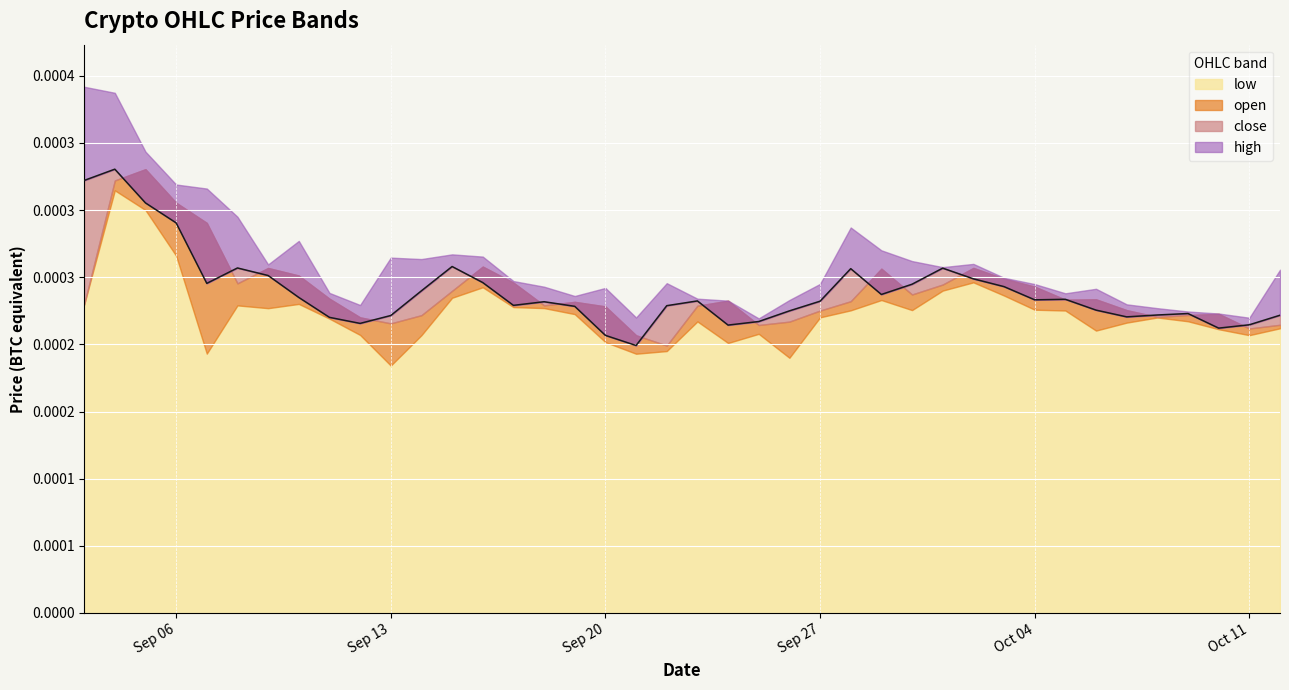

Is the value of close at 2021-09-17 greater than the value of open at 2021-09-20?

Yes